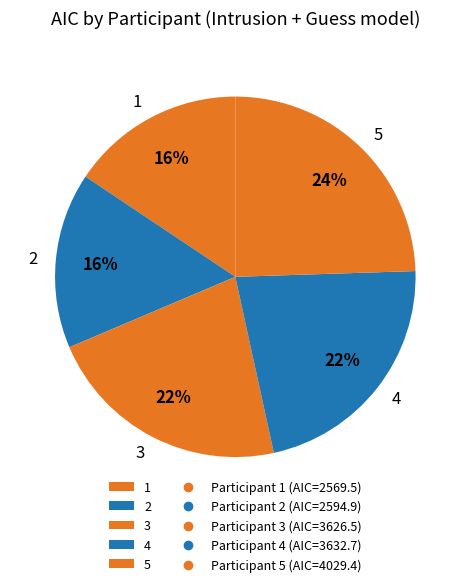

Does 3 represent more than half of the total?

No